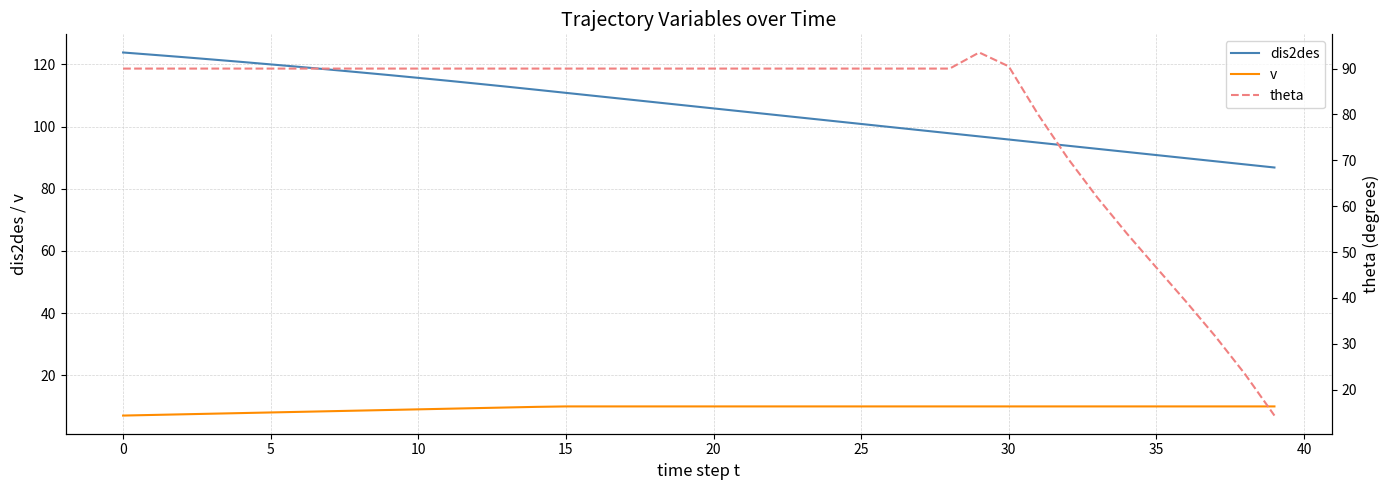

What is the difference between the maximum and second lowest values in the theta series?

70.1